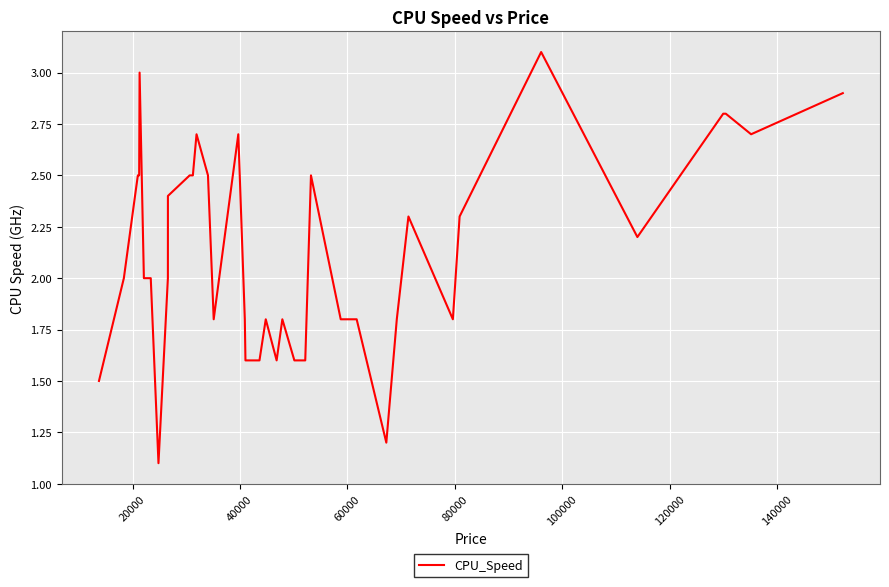

How many distinct data groups are displayed?

1